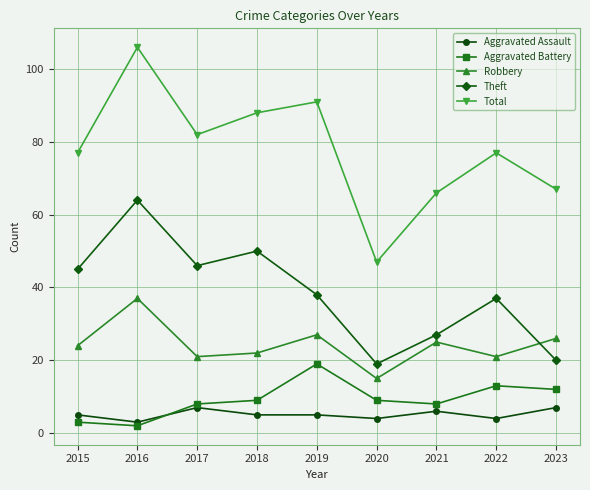

Where does the Theft series first go above 38?

2015